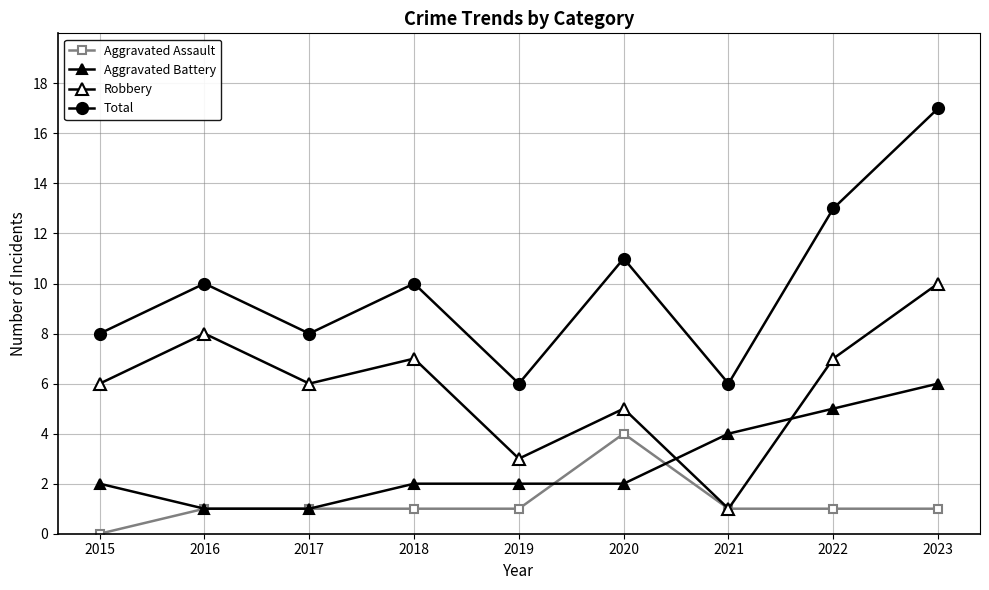

At how many categories does at least one series exceed 9?

5